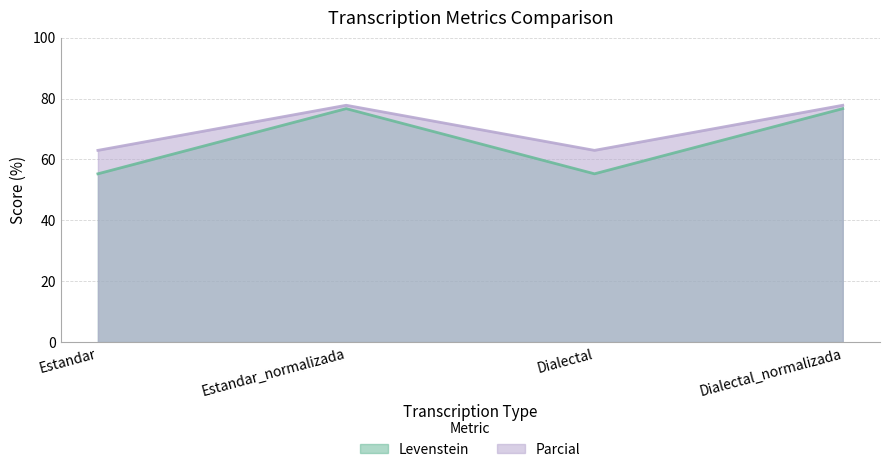

What is the approximate value of Levenstein at Estandar?

55.3